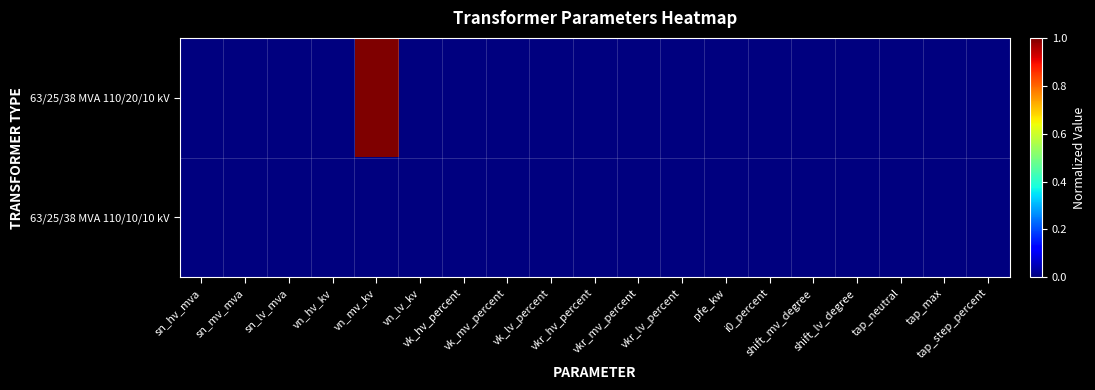

Rank the series by their average value, from highest to lowest.

63/25/38 MVA 110/20/10 kV, 63/25/38 MVA 110/10/10 kV